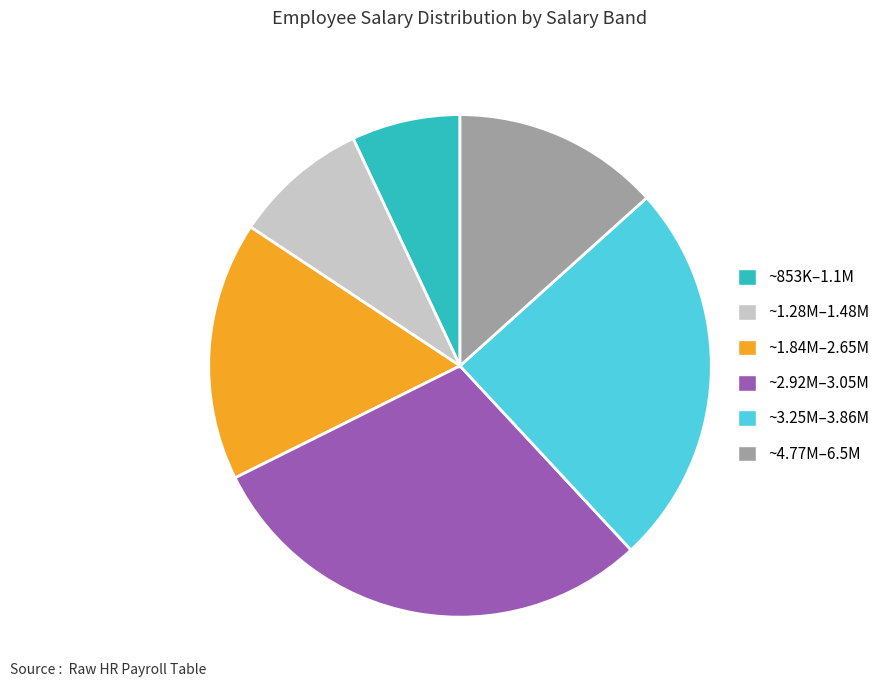

Is there any slice that represents more than half of the pie?

No